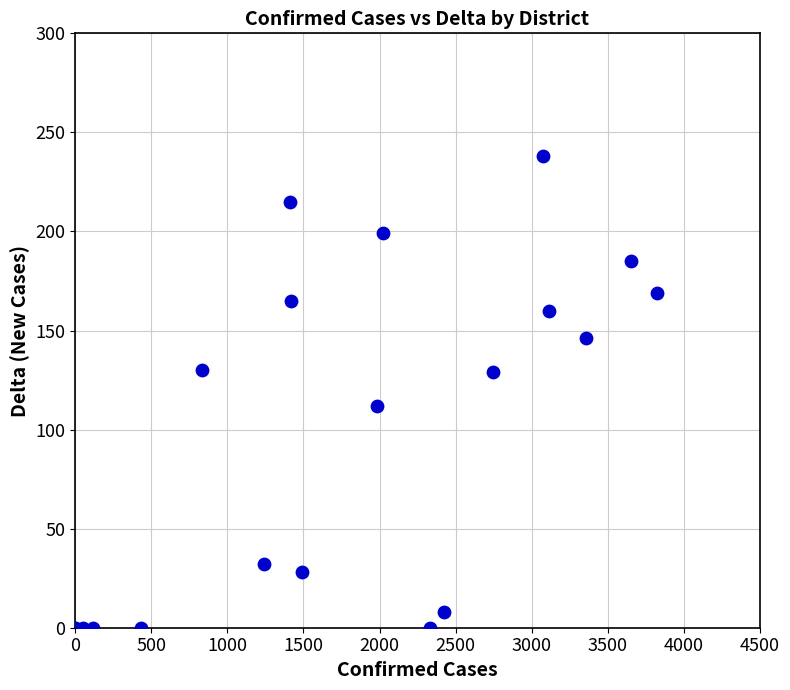

What Y value in the scatter plot is closest to 119?

112